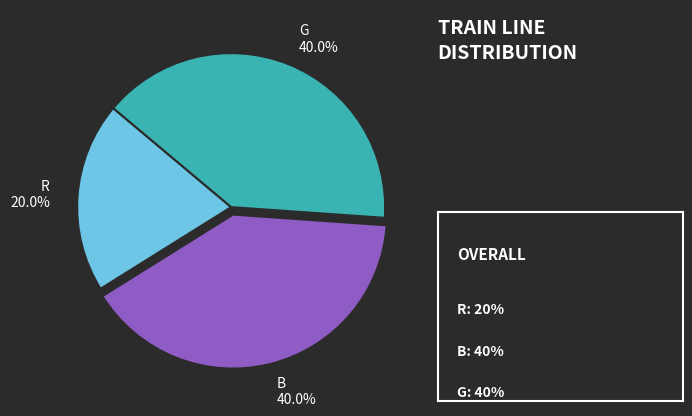

What percentage do R and G together represent?

60.0%